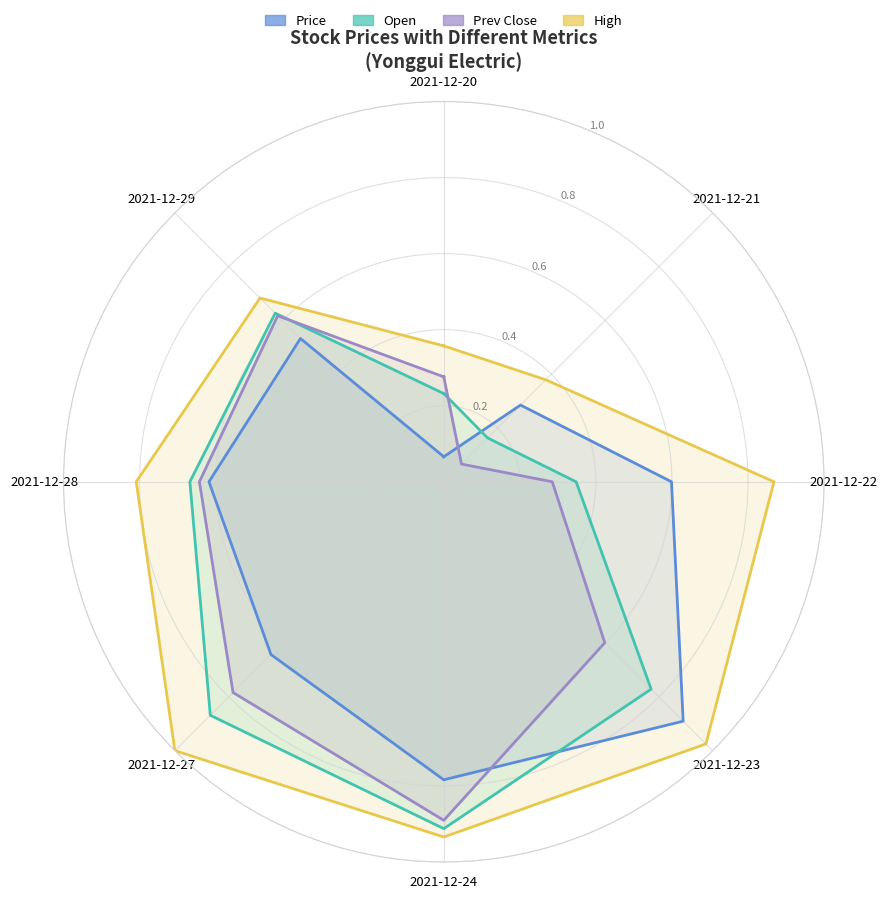

At which category is the sum across all series the highest?

2021-12-24